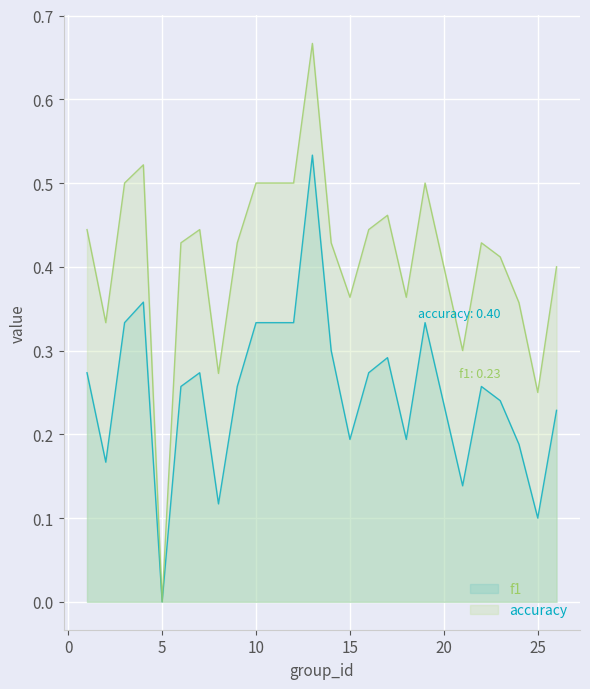

What is the difference between the maximum and minimum values in the accuracy series?

0.7